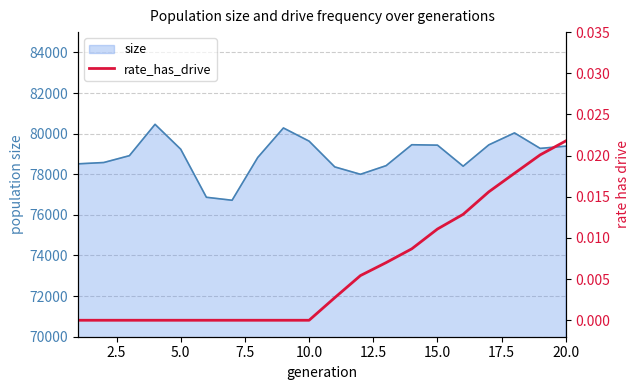

Count the number of values greater than 0.

10